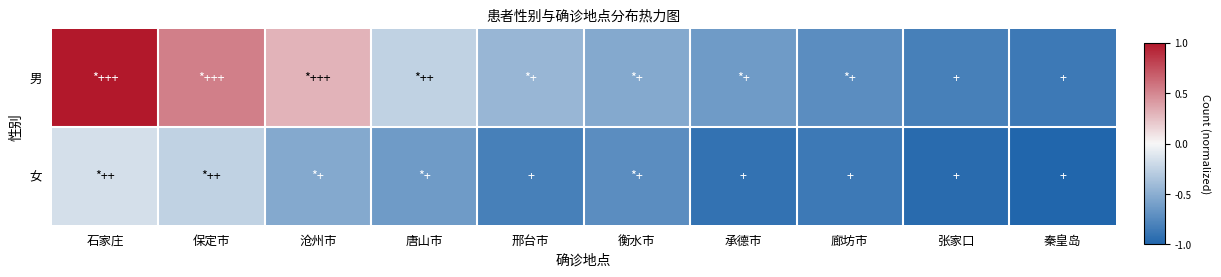

Reading left to right, list all the values displayed in this chart.

男: 石家庄=1.0	保定市=0.5	沧州市=0.3	唐山市=-0.3	邢台市=-0.4	衡水市=-0.5	承德市=-0.6	廊坊市=-0.7	张家口=-0.8	秦皇岛=-0.9
女: 石家庄=-0.2	保定市=-0.3	沧州市=-0.5	唐山市=-0.6	邢台市=-0.8	衡水市=-0.7	承德市=-0.9	廊坊市=-0.9	张家口=-1.0	秦皇岛=-1.0